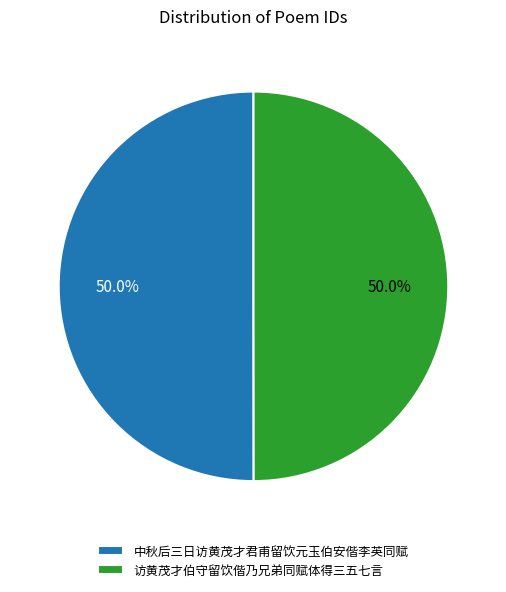

The 访黄茂才伯守留饮偕乃兄弟同赋体得三五七言 slice represents 50% of the pie. True or false?

True